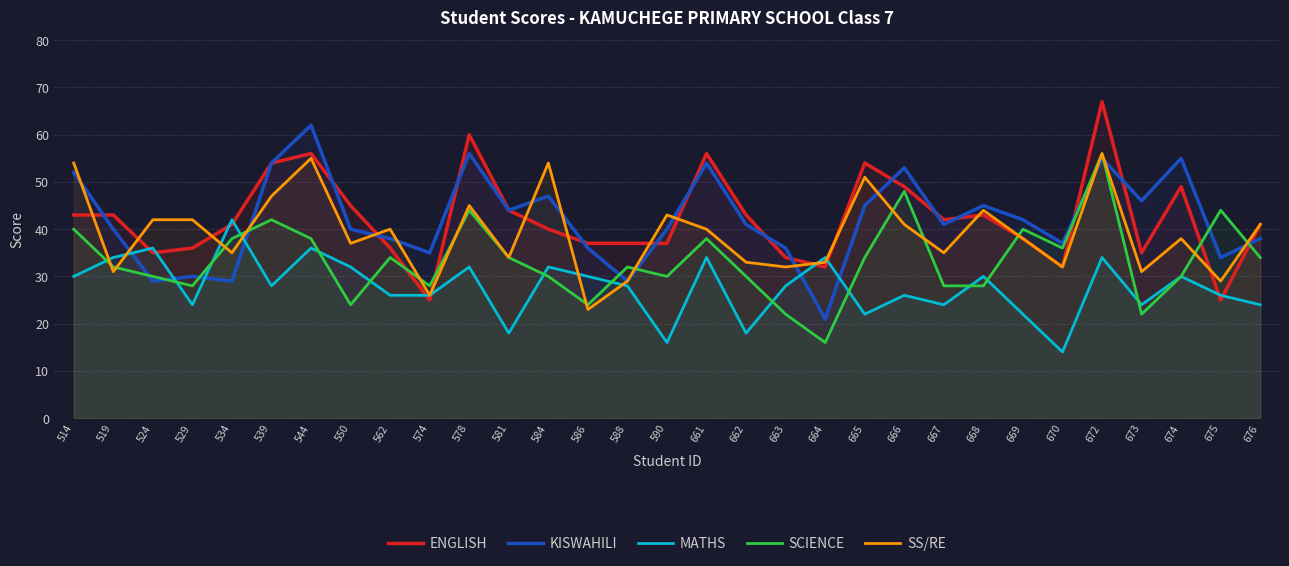

At 529, list the series in order from largest to smallest.

SS/RE, ENGLISH, KISWAHILI, SCIENCE, MATHS